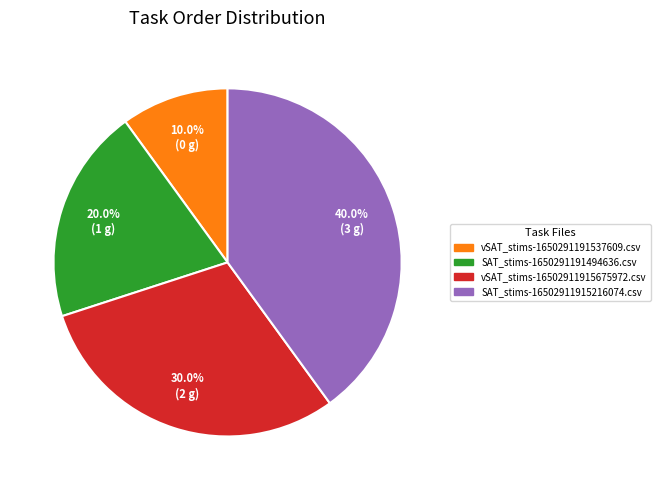

Which slice is the largest?

SAT_stims-16502911915216074.csv